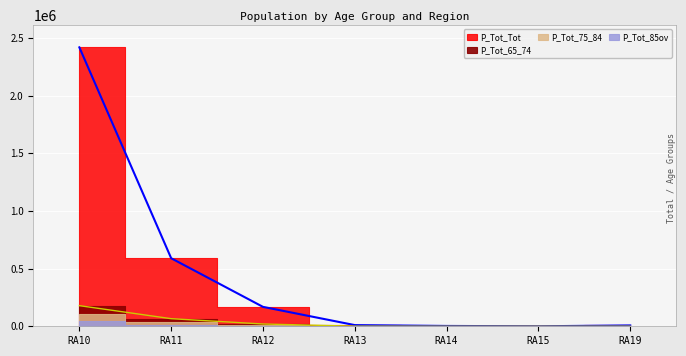

How many lines are shown in the chart?

2